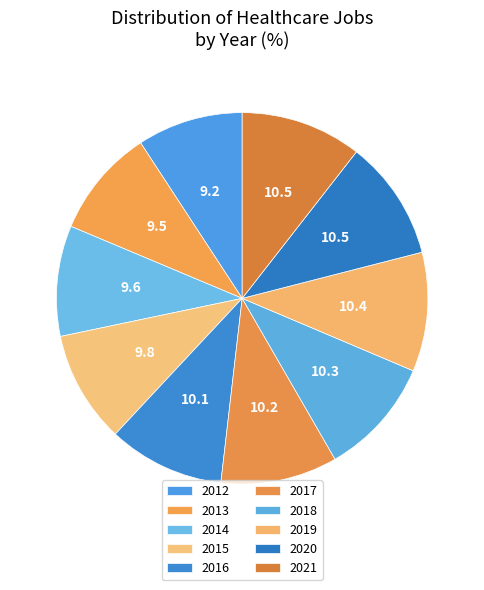

How many segments does this pie chart have?

10